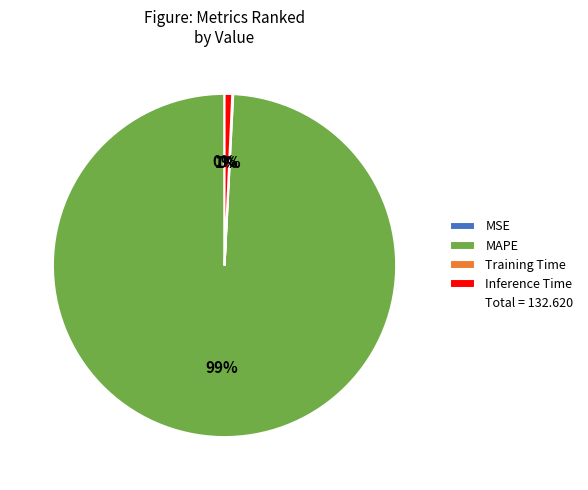

Is there any slice that represents more than half of the pie?

Yes